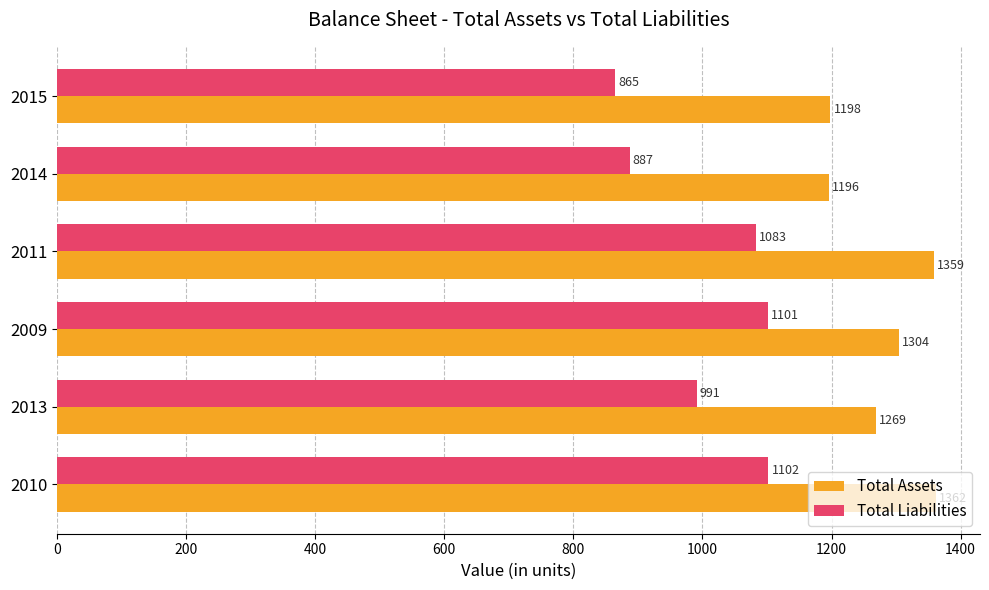

True or false: Total Assets has a value of 1873 at 2014.

False